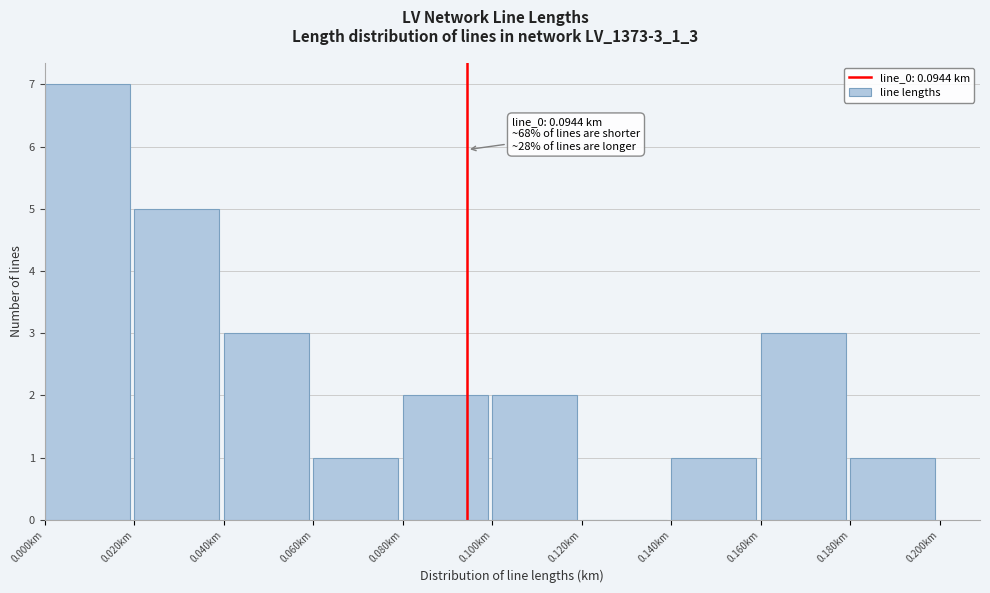

Over which range of the x-axis is the bar tallest?

0.00 to 0.02